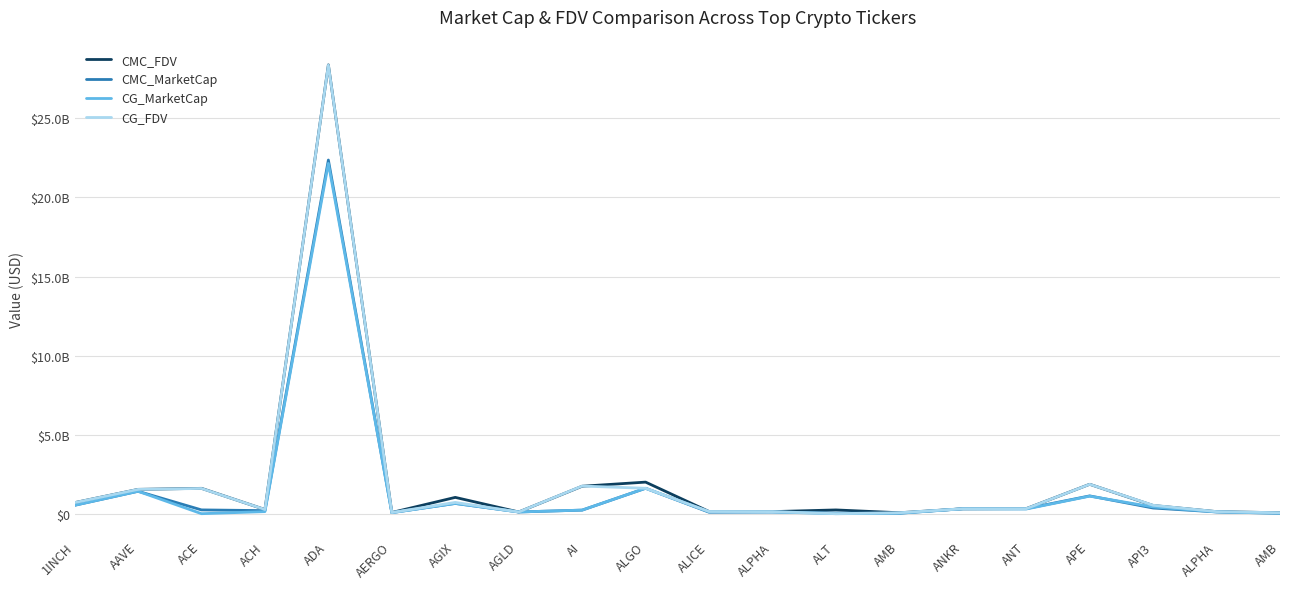

Reading right to left, transcribe all the data shown in this chart.

CMC_FDV: 60229684.2	131184778.1	519870887.6	1859914615.9	319608170.1	310754876.8	60229684.2	237864687.2	131184778.1	138644107.4	1997150029.9	1736718573.8	108647599.5	1031155154.3	75506061.8	28386094606.4	264267377.2	1603798621.9	1538453052.0	698894751.1
CMC_MarketCap: 28623592.0	110982322.3	358495257.2	1125054600.9	319608170.1	310754876.8	28623592.0	37820483.6	110982322.3	94157834.3	1606624271.6	225773414.6	108647599.5	647859287.2	67200395.0	22368736380.9	193929716.8	239691740.8	1417082076.3	531920971.2
CG_MarketCap: 28660600.0	110815932.0	428641124.0	1108978632.0	296046102.0	311235153.0	28660600.0	0.0	110815932.0	121188195.0	1606771632.0	227131016.0	108661716.0	648085762.0	65557455.0	22156009587.0	131194239.0	0.0	1416532179.0	532186700.0
CG_FDV: 60307556.0	130988100.0	532864129.0	1858711906.0	319262426.0	311235153.0	60307556.0	0.0	130988100.0	138500794.0	1606771576.0	1747161663.0	108661716.0	713505764.0	73660062.0	28374682281.0	265377097.0	1596696143.0	1537855794.0	699243894.0